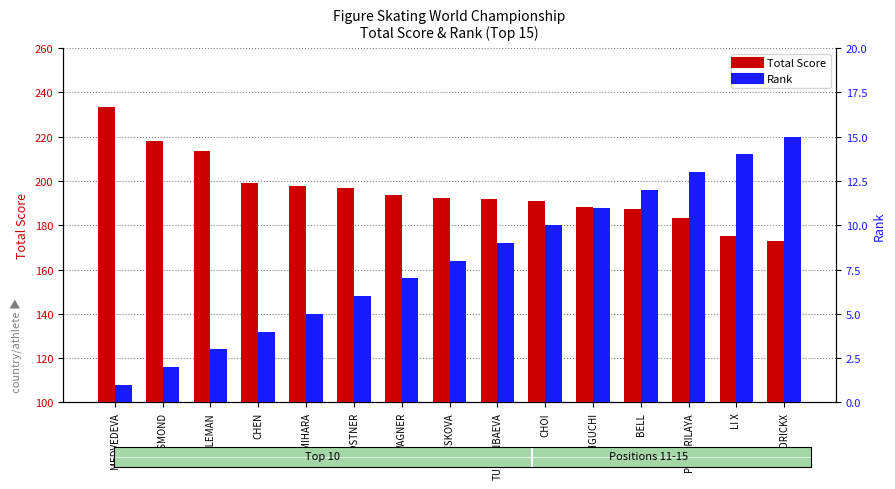

How many bars are there in total?

30